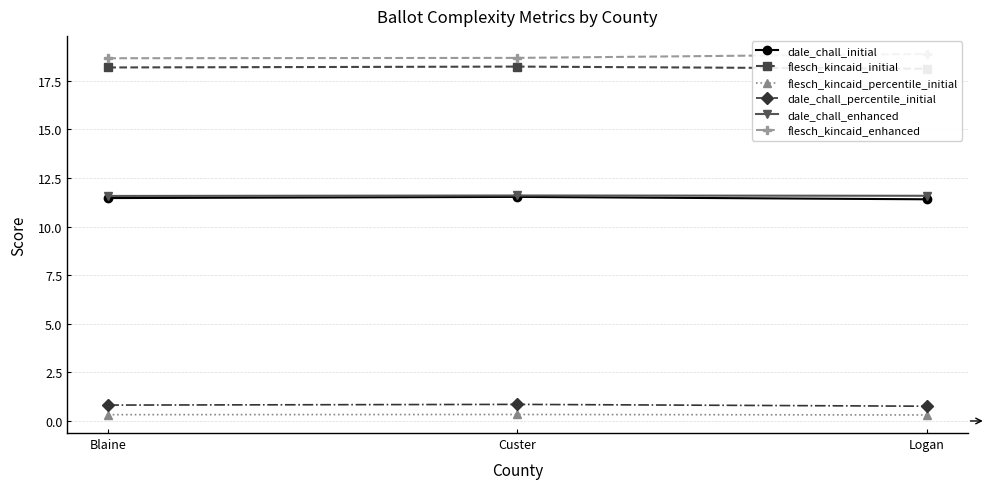

What is the label of the 3rd point from the left?

Logan